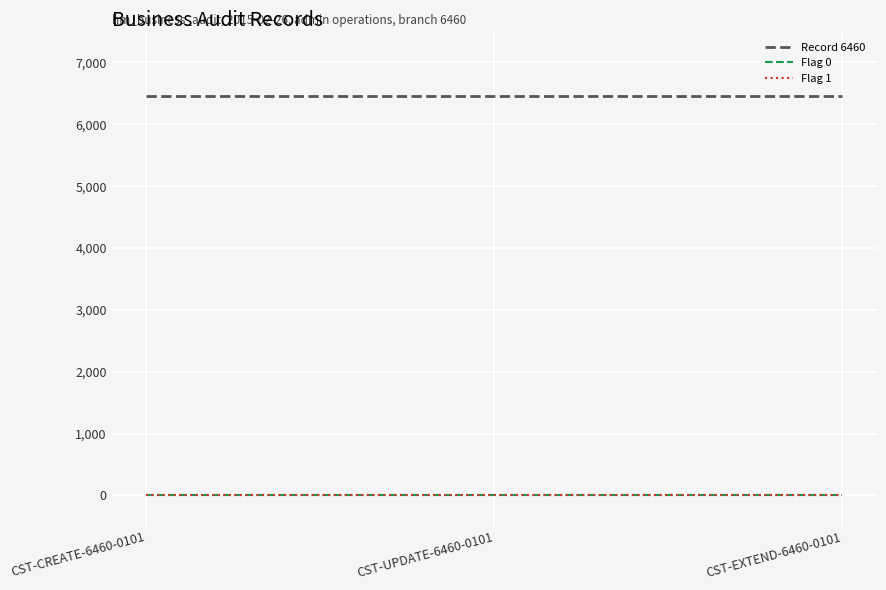

How many lines are shown in the chart?

3